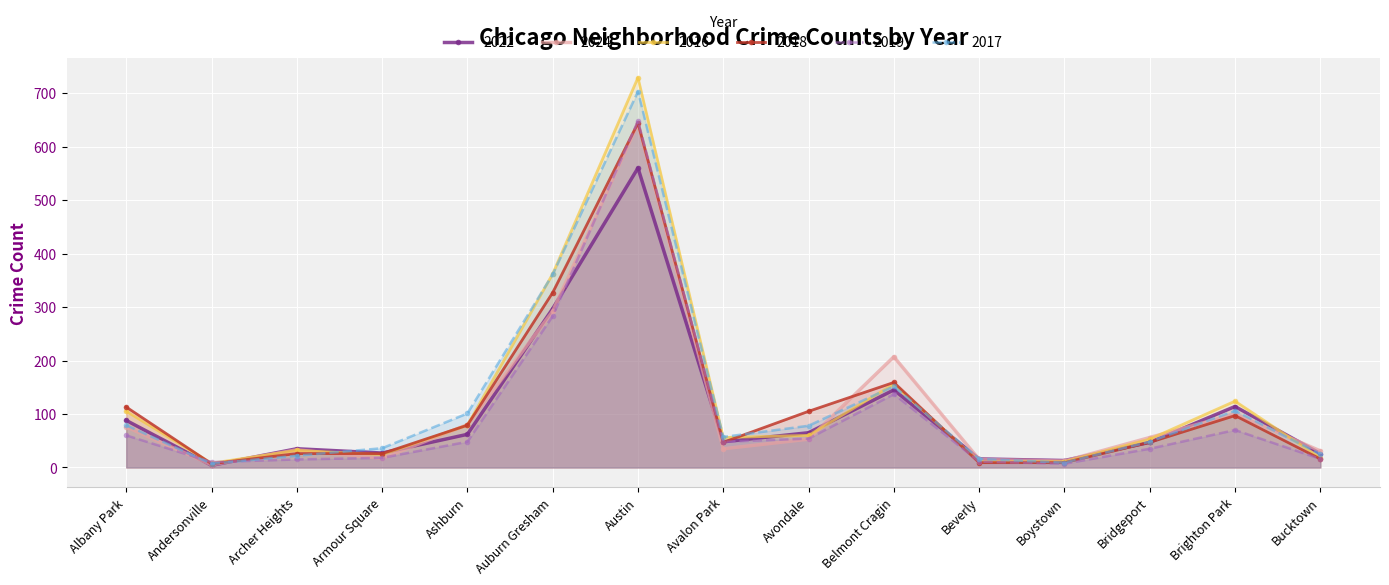

Reading left to right, list all the values displayed in this chart.

2022: 88	4	35	27	62	297	560	48	65	145	16	13	47	114	26
2024: 76	5	33	17	80	292	643	35	53	207	15	12	56	100	31
2016: 105	8	32	24	79	362	729	56	60	156	11	11	53	124	18
2018: 113	7	26	26	79	327	644	47	105	159	9	9	47	97	16
2019: 60	10	15	18	48	283	648	48	54	137	11	7	35	70	16
2017: 79	7	22	36	101	361	703	57	78	152	16	9	48	106	25